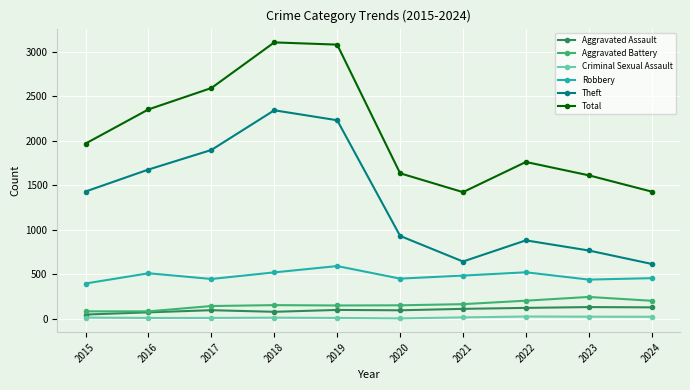

List the series in order of their peak value, highest first.

Total, Theft, Robbery, Aggravated Battery, Aggravated Assault, Criminal Sexual Assault